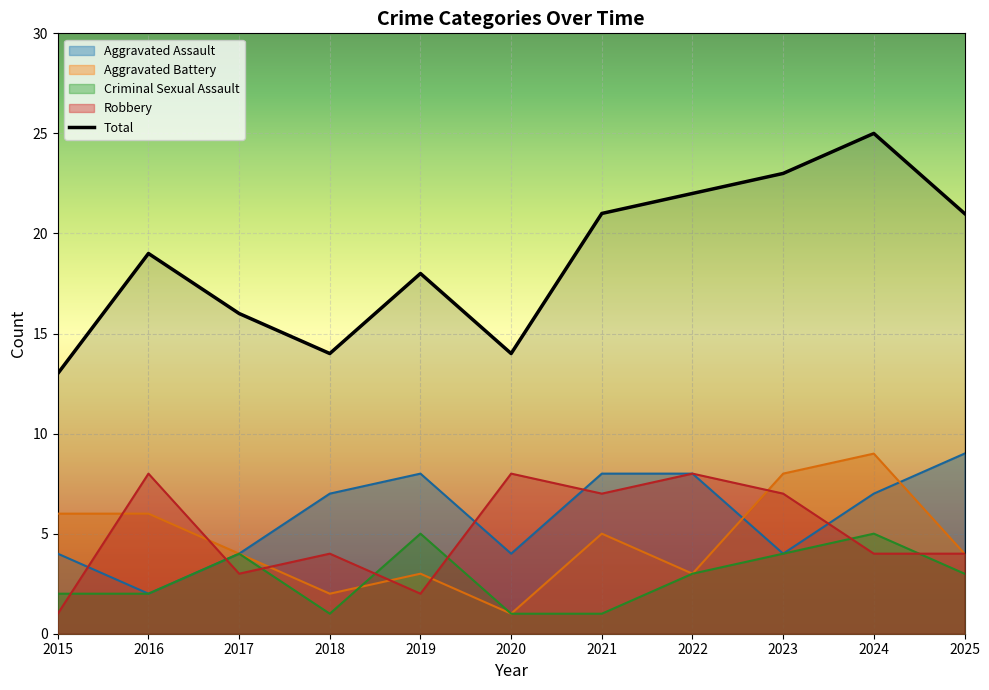

Is it true that the value at 2025 is 28?

False